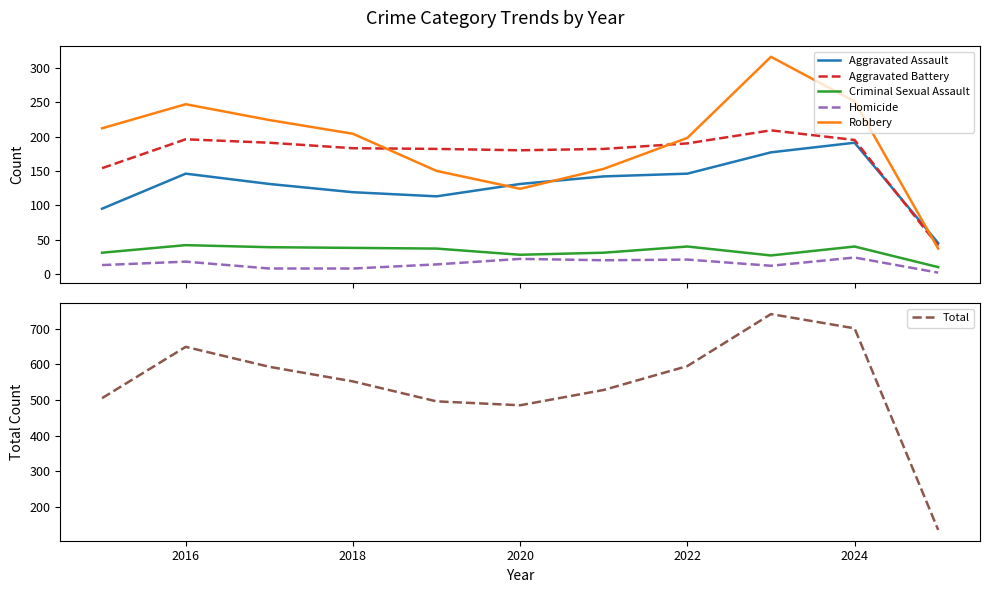

How many lines are shown in the chart?

6